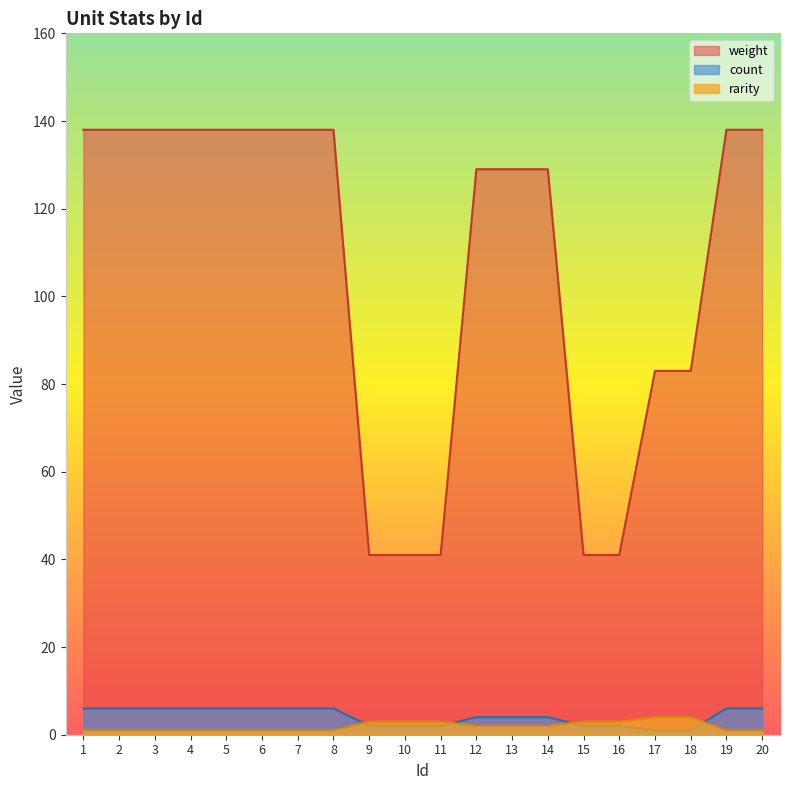

What is the minimum value shown in the chart?

1